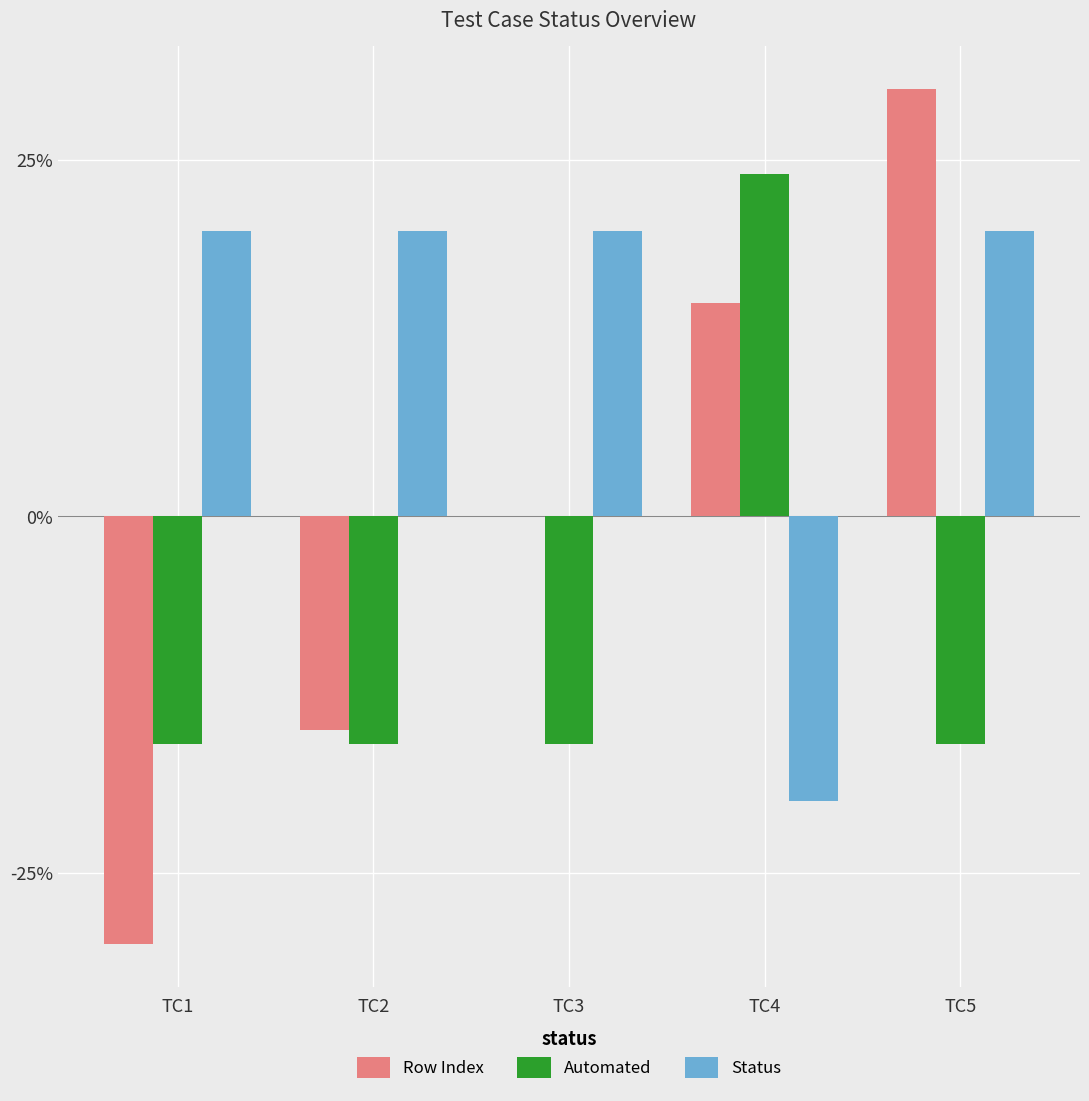

What is the approximate value of Status at TC2?

20